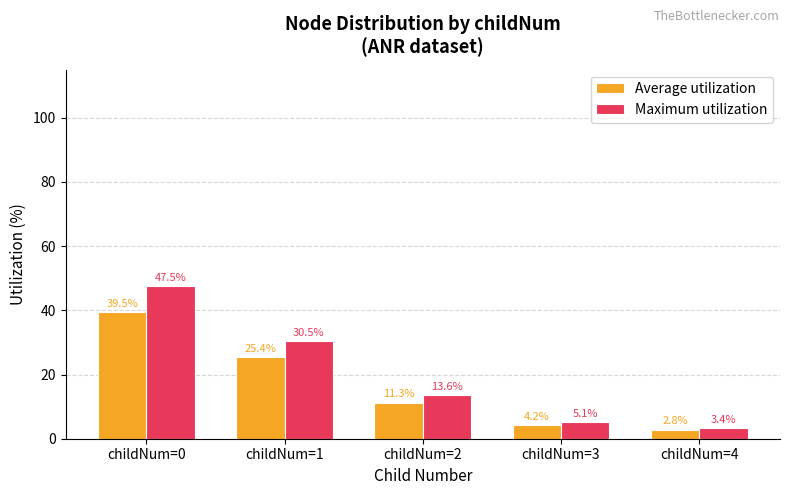

How many groups of bars are there?

5